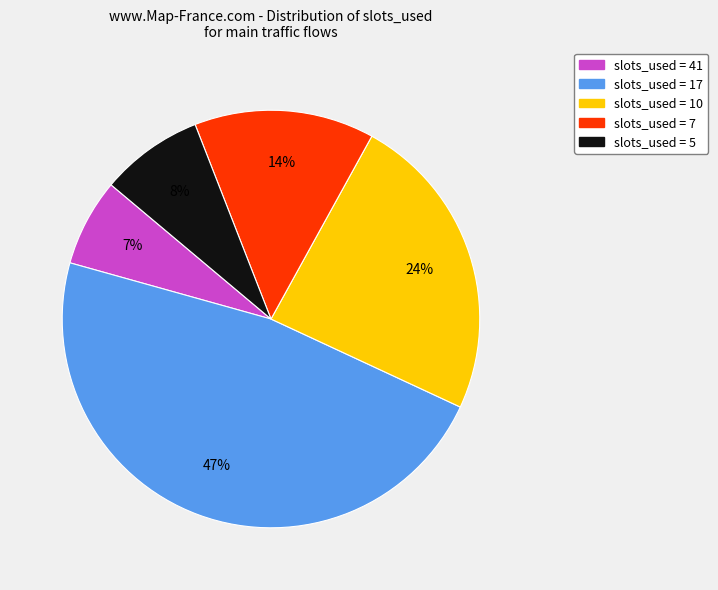

To the nearest percent, what is the average slice percentage?

20%